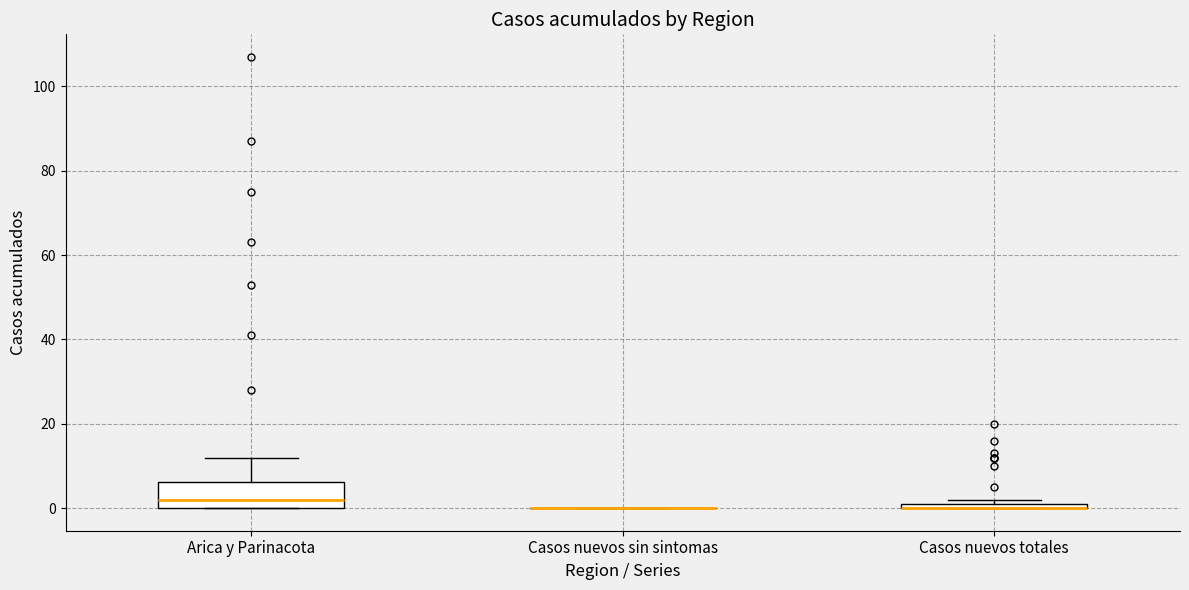

Where is the upper edge of the box for Arica y Parinacota on the y-axis? The values are not printed on the chart, so give them approximately, as read against the axis.

6